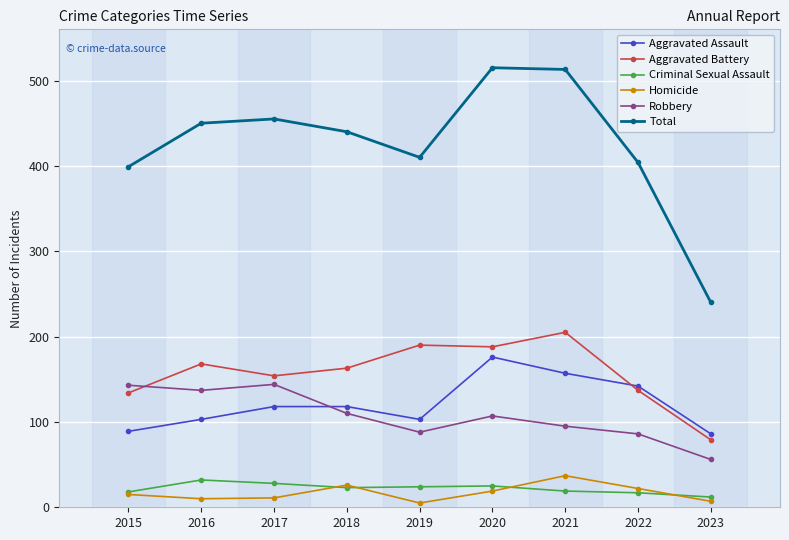

What are all the series names shown in the legend?

Aggravated Assault, Aggravated Battery, Criminal Sexual Assault, Homicide, Robbery, Total